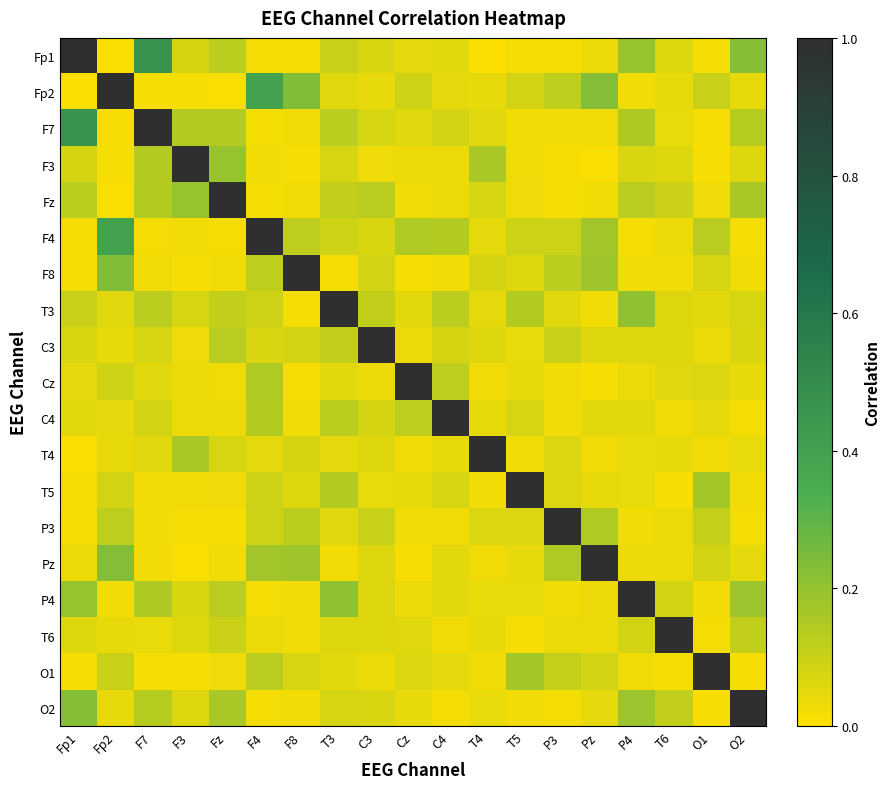

List the series in order of their peak value, highest first.

Fp1, Fp2, F7, F3, Fz, F4, F8, T3, C3, Cz, C4, T4, T5, P3, Pz, P4, T6, O1, O2